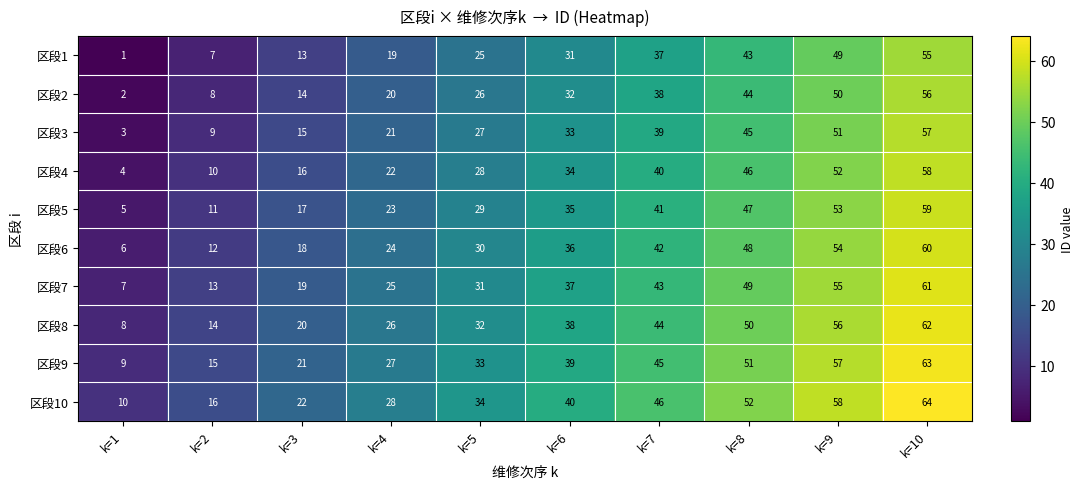

The value of 区段10 at k=5 is 34. True or false?

True